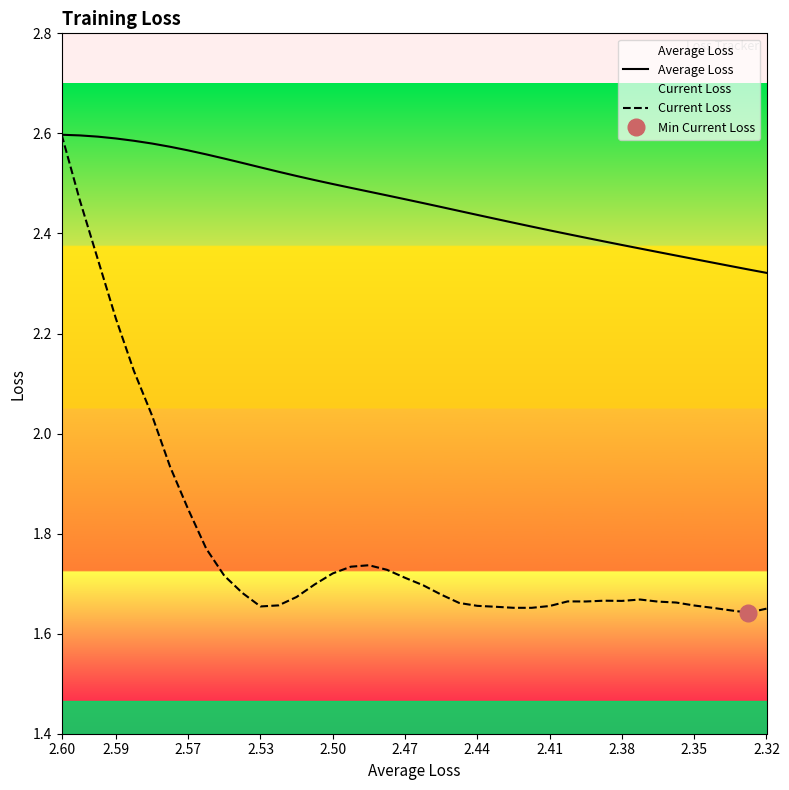

How many series are shown in this chart?

2